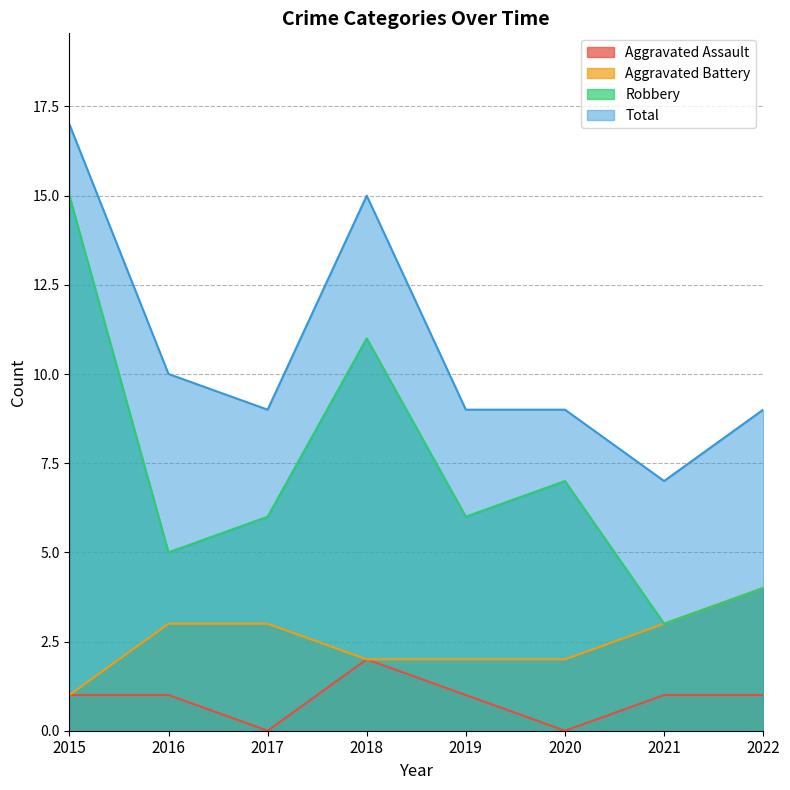

At which label does Aggravated Battery reach its minimum?

2015